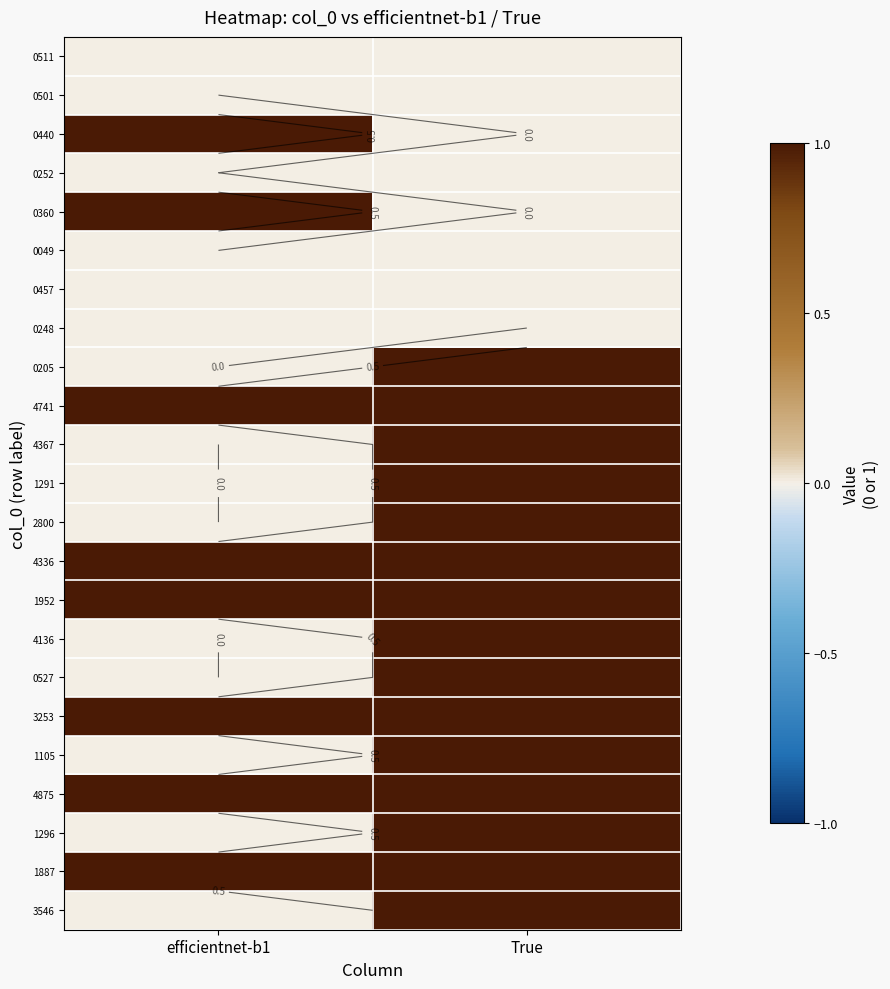

What is the maximum value shown in the chart?

1